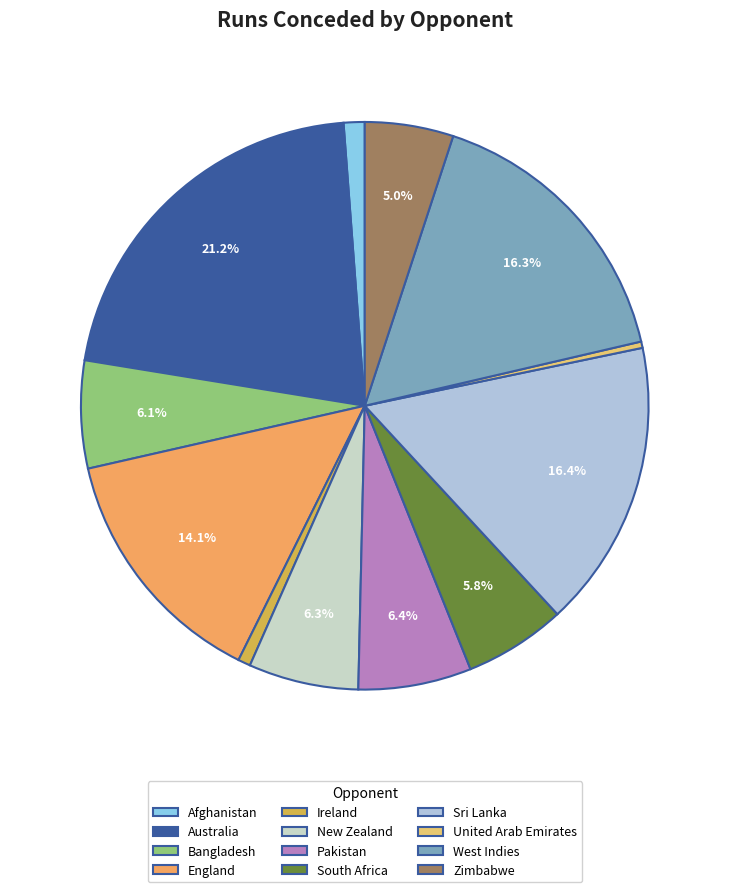

To the nearest percent, what is the combined percentage of Australia and New Zealand?

28%